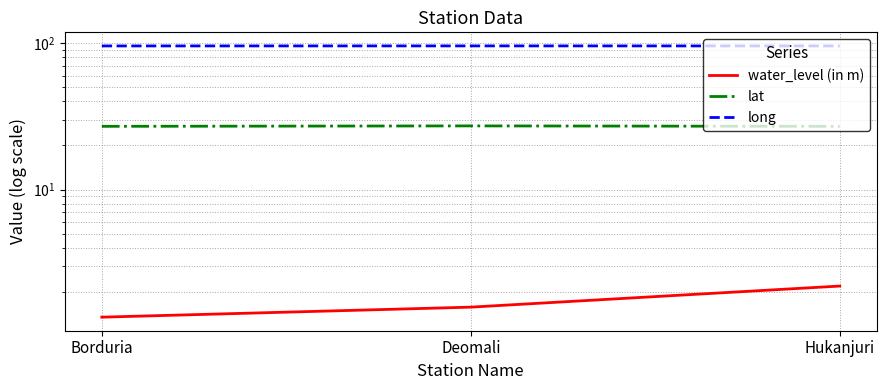

Does the chart display data point markers on the line(s)?

No